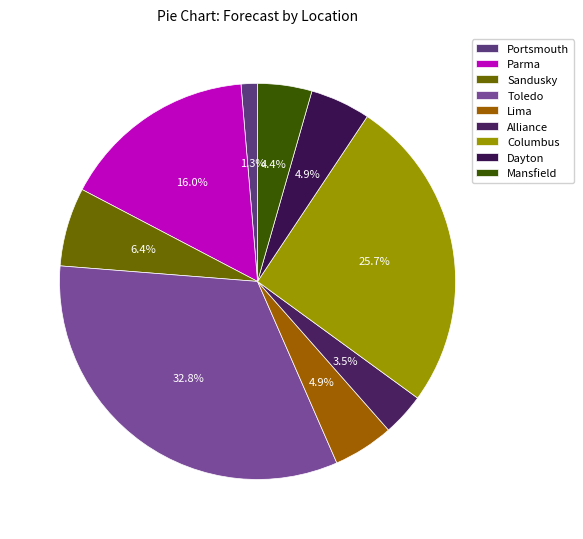

Count the number of slices in the pie.

9